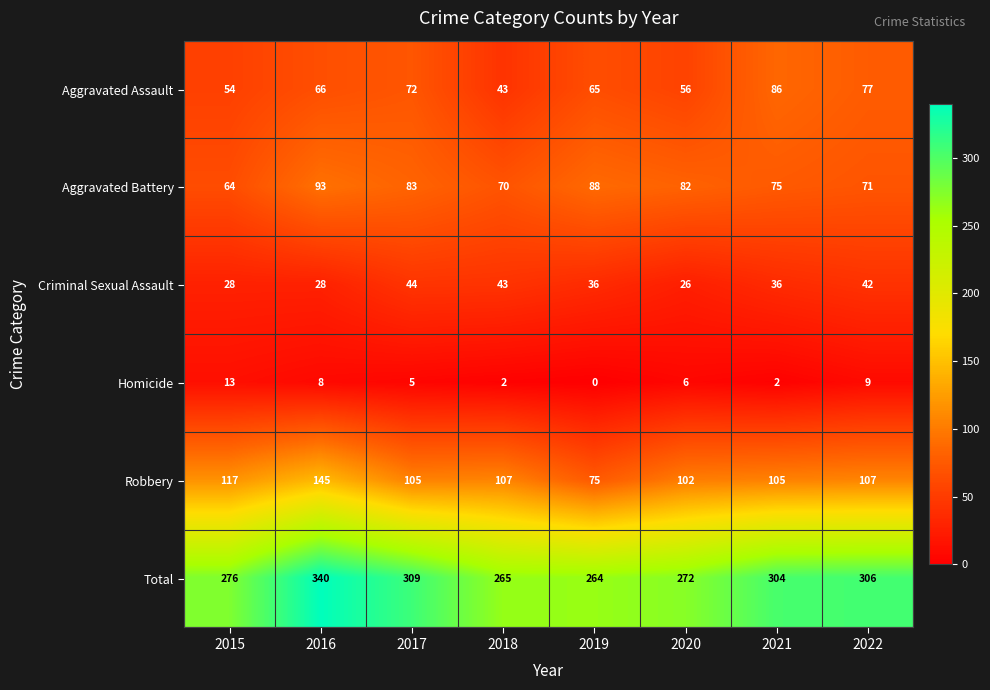

What is the sum of all Homicide values?

45